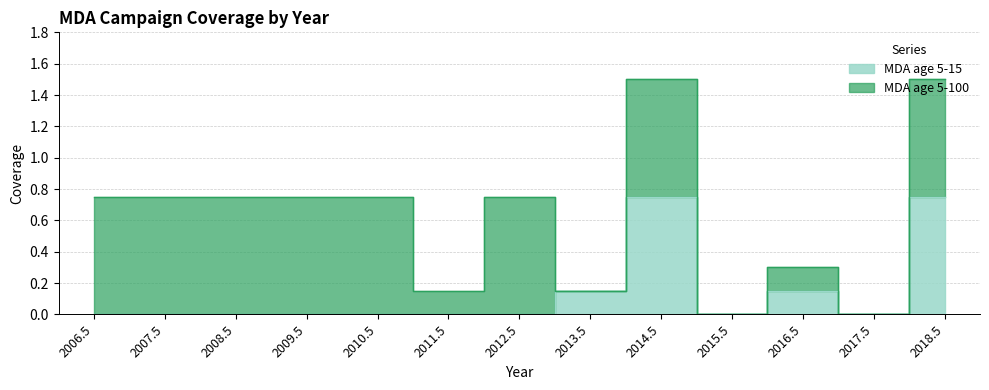

What is the label of the 6th point from the left?

2011.5